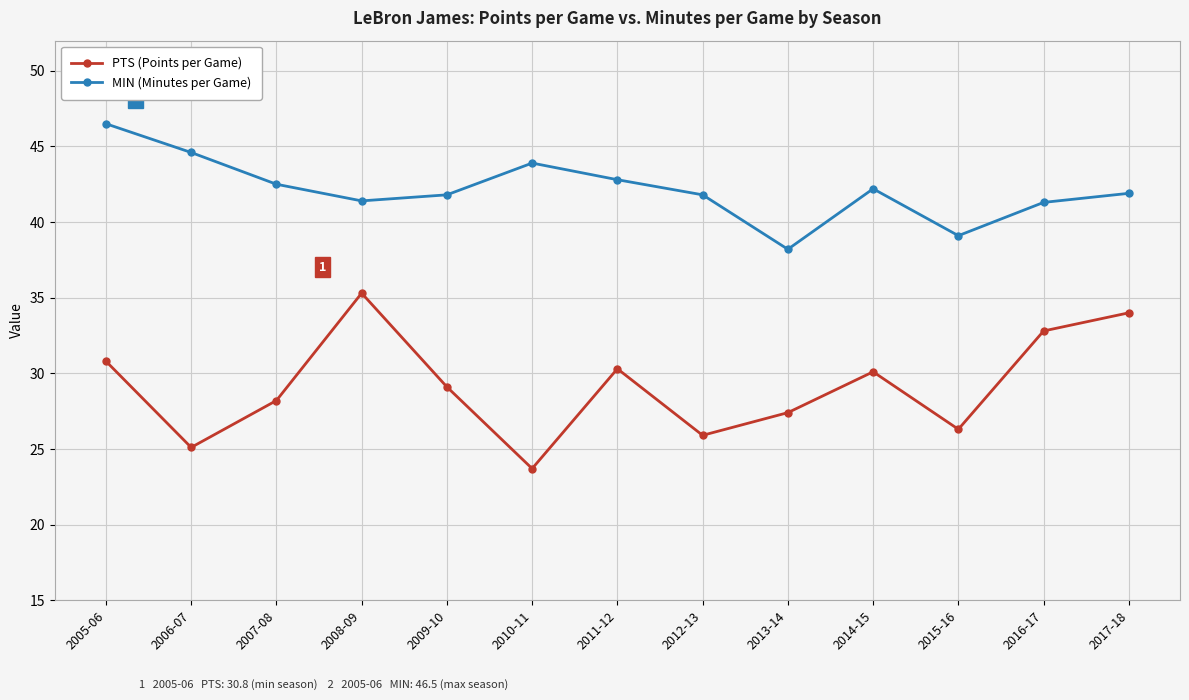

Is this an area chart (filled region under the line)?

No